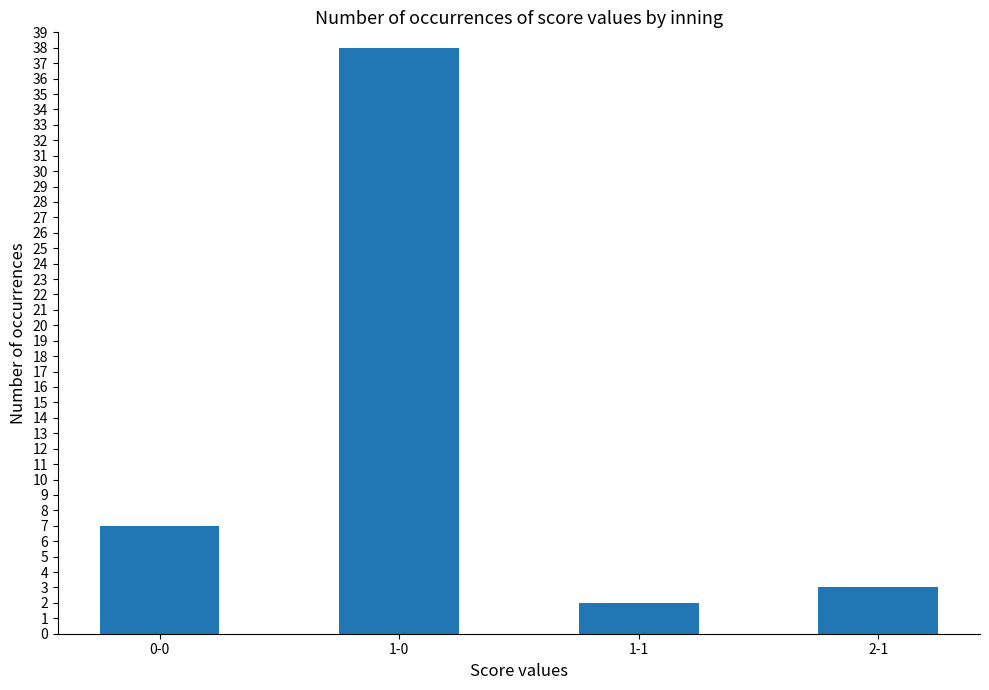

What is the sum of all values?

50